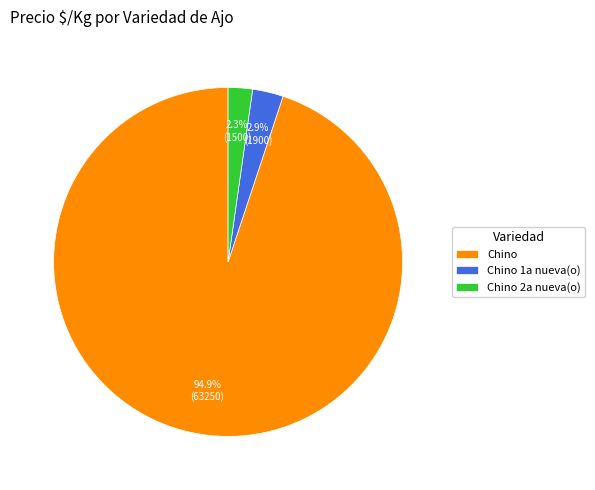

The Chino slice represents 1% of the pie. True or false?

False